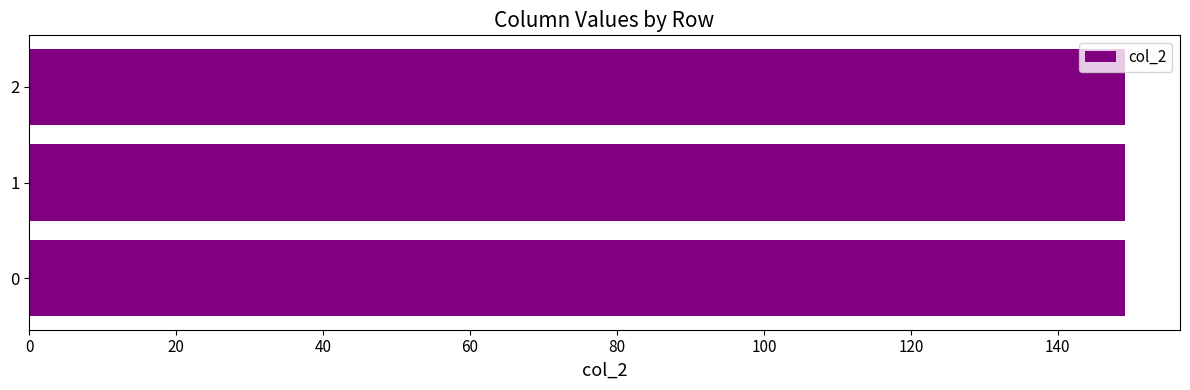

What is the ratio of the value at 0 to the value at 1?

1.0